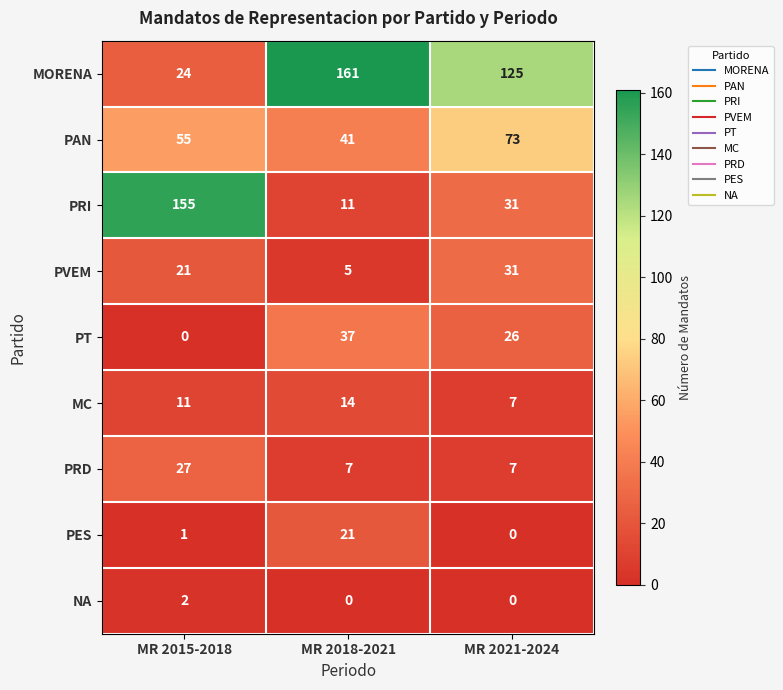

What is the average value of the MORENA series?

103